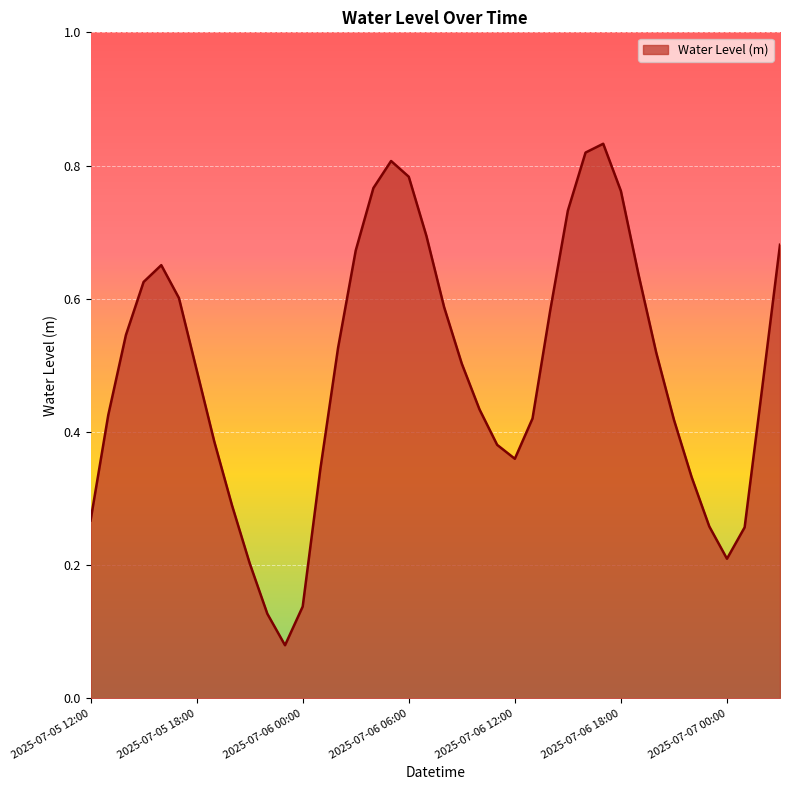

Is this an area chart (filled region under the line)?

Yes